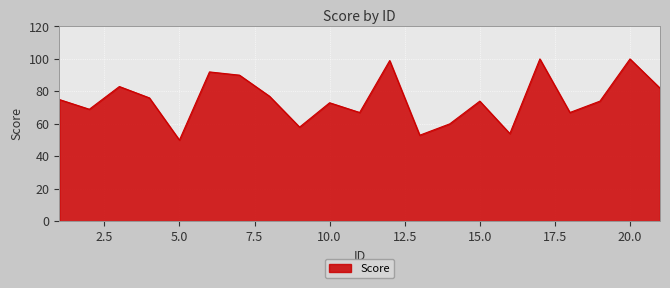

What is the difference between the maximum and minimum values?

50